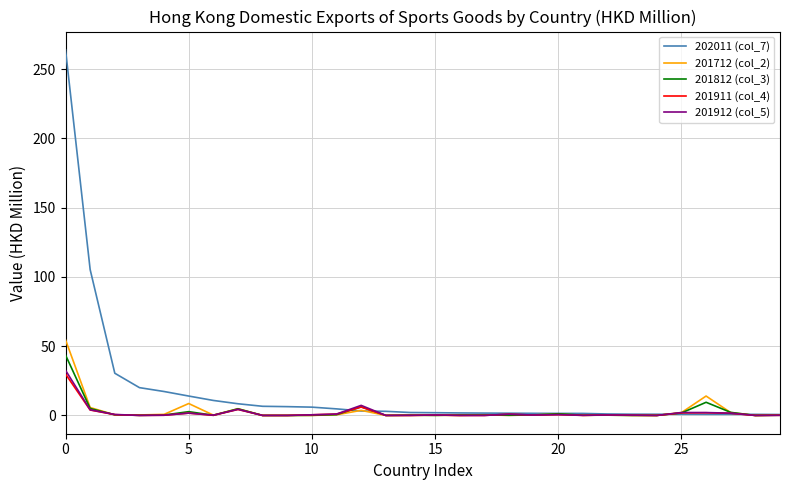

Which series has the largest total across all categories?

202011 (col_7)